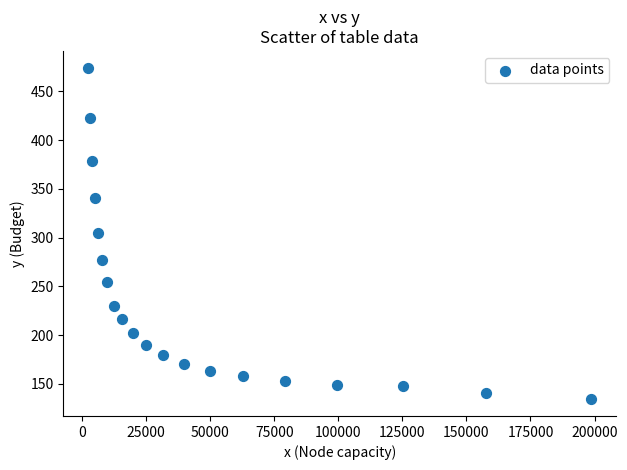

What is the range of X values (max minus min)?

196203.0